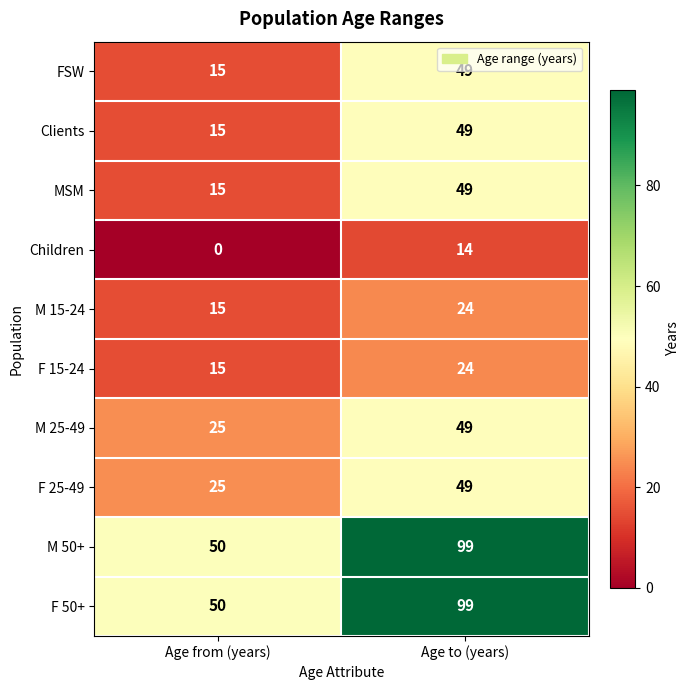

What is the greatest value displayed?

99